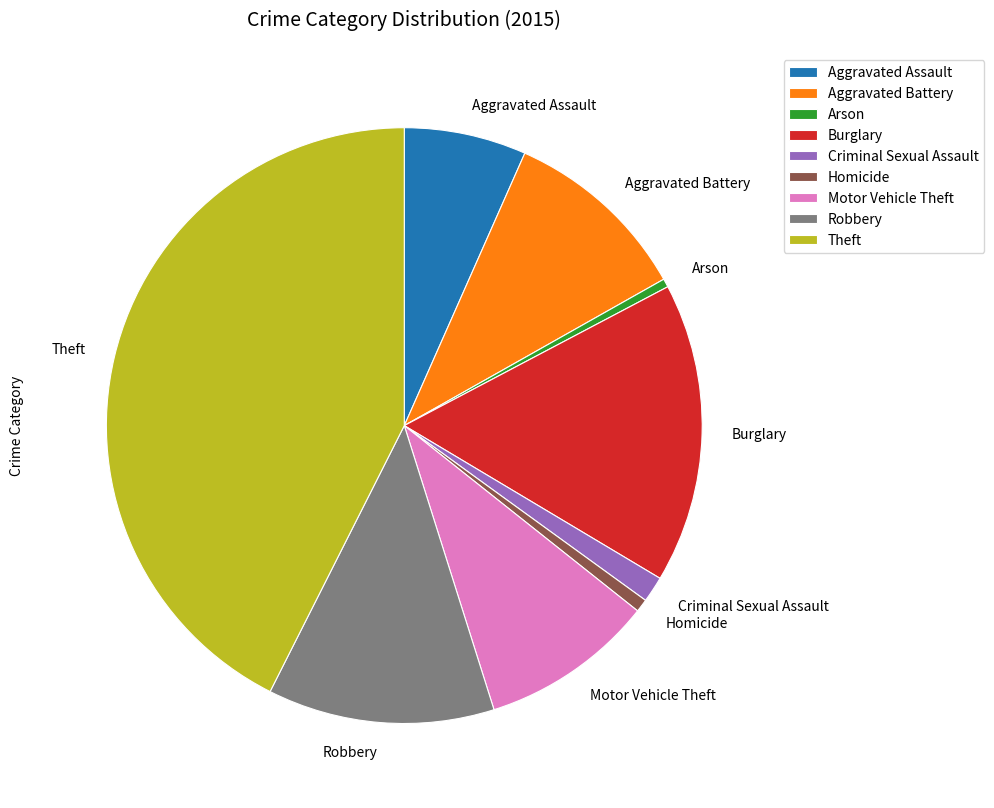

What is the largest slice in the pie chart?

Theft